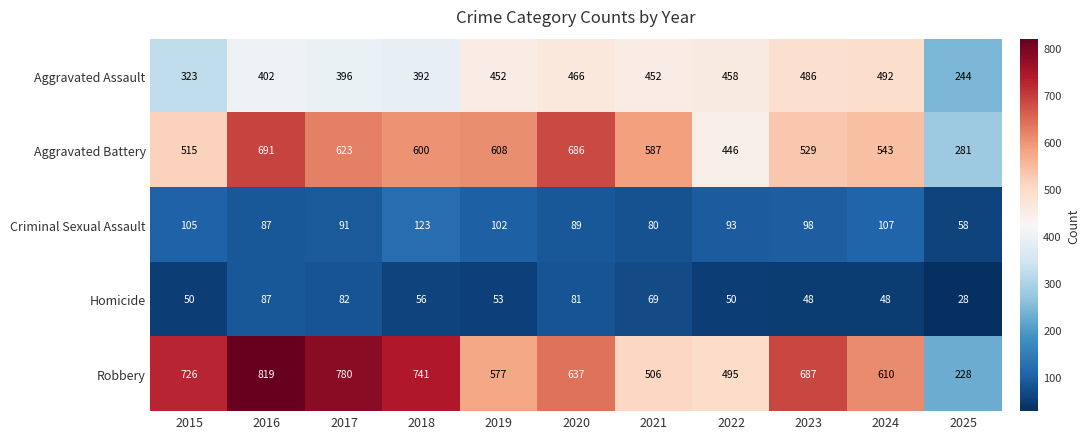

Is it true that Aggravated Battery equals 529 at 2023?

True